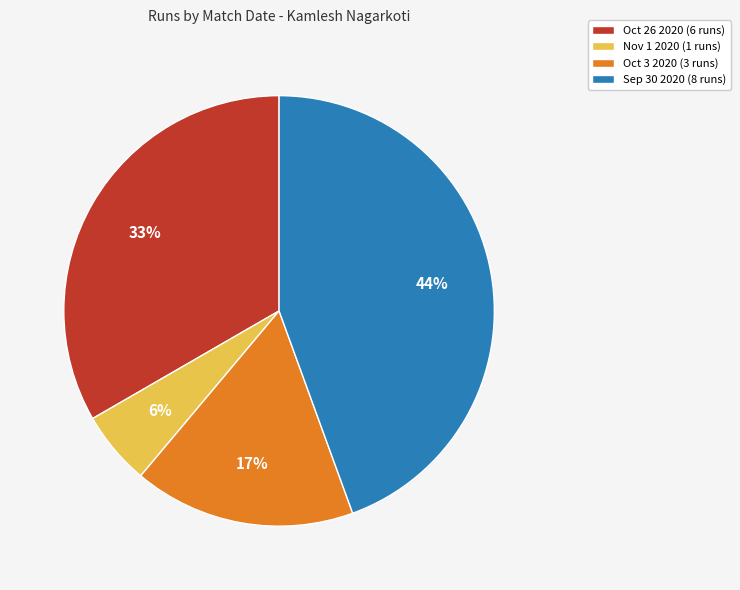

Count the number of slices in the pie.

4